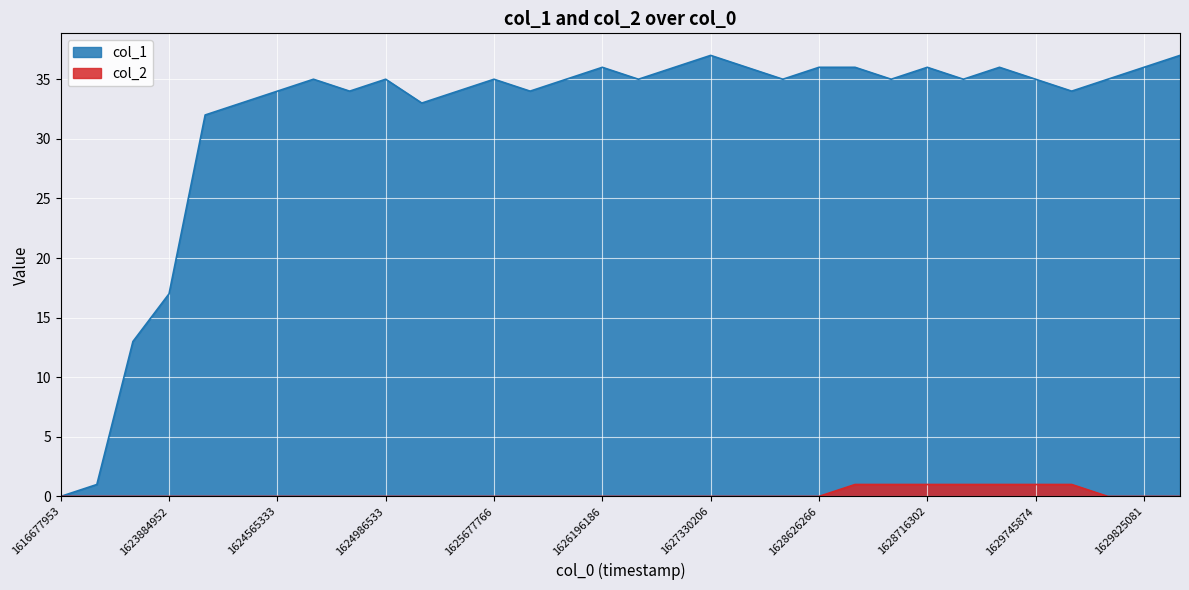

How many lines are shown in the chart?

2